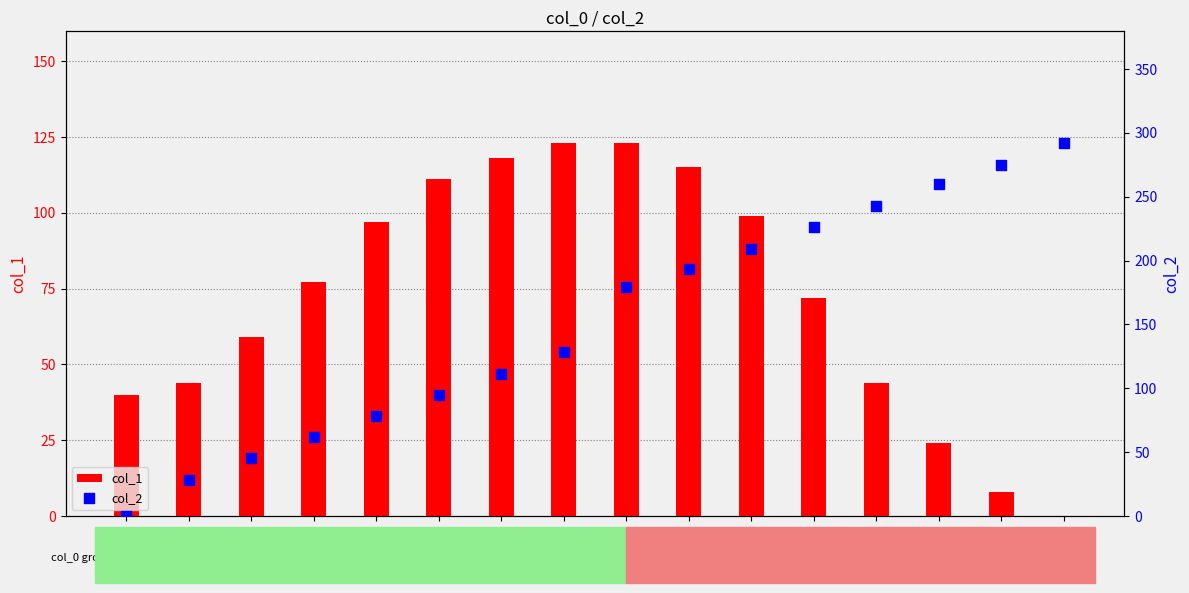

Which series reaches the minimum Y coordinate?

col_1